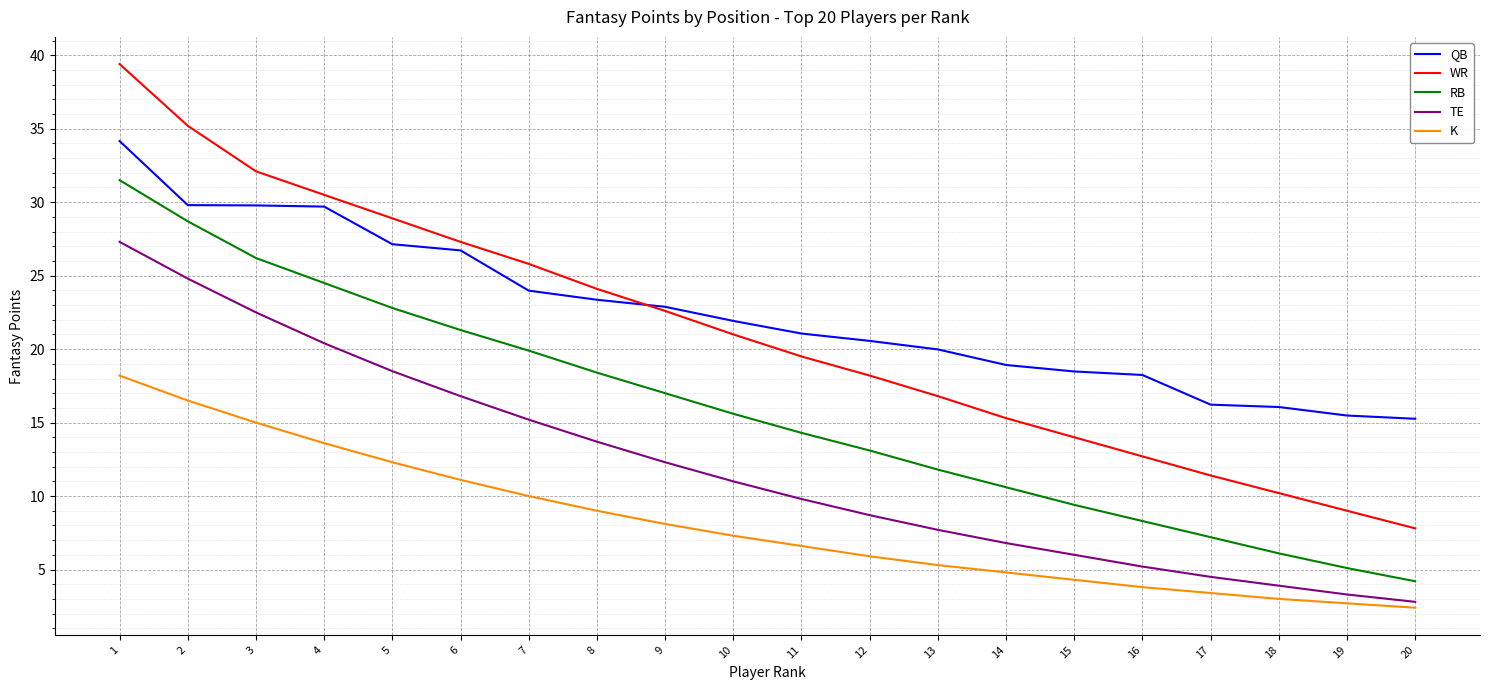

The value of RB at 13 is 11.8. True or false?

True